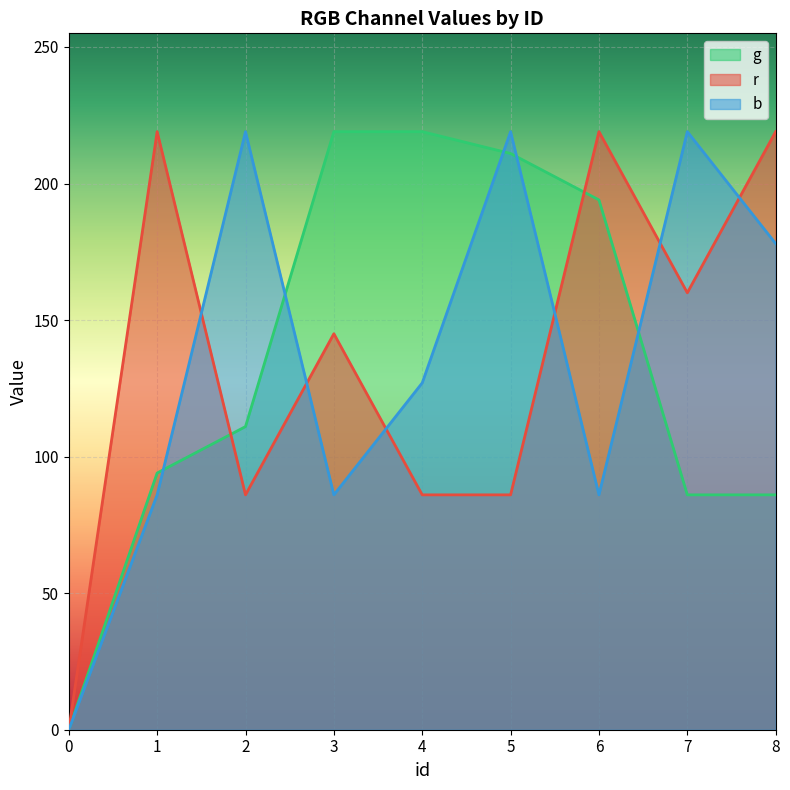

How many lines are shown in the chart?

3